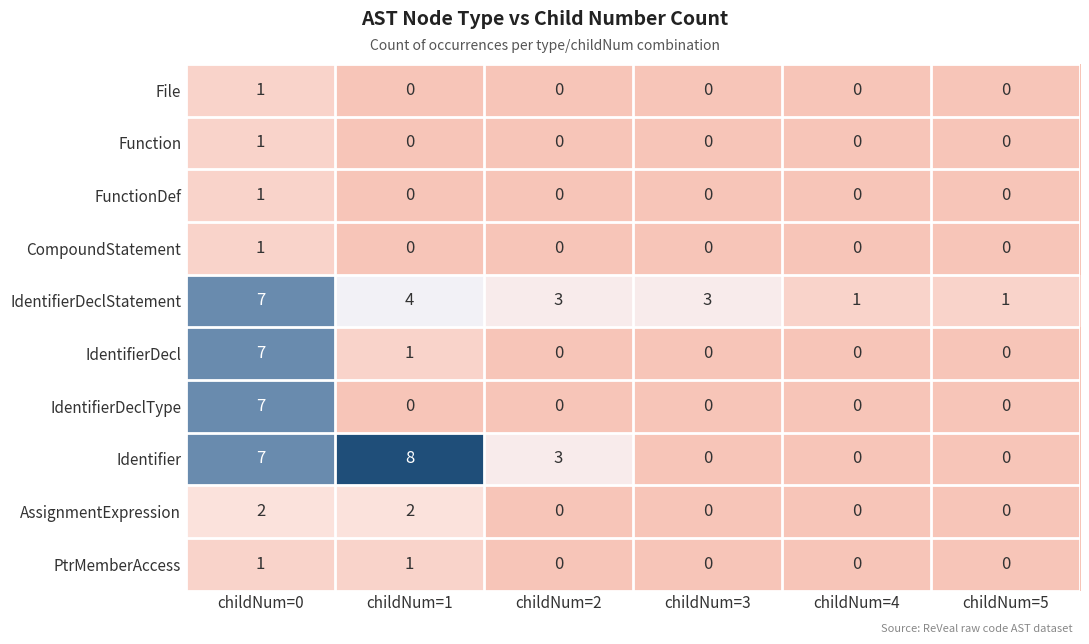

At how many categories does at least one series exceed 0?

6